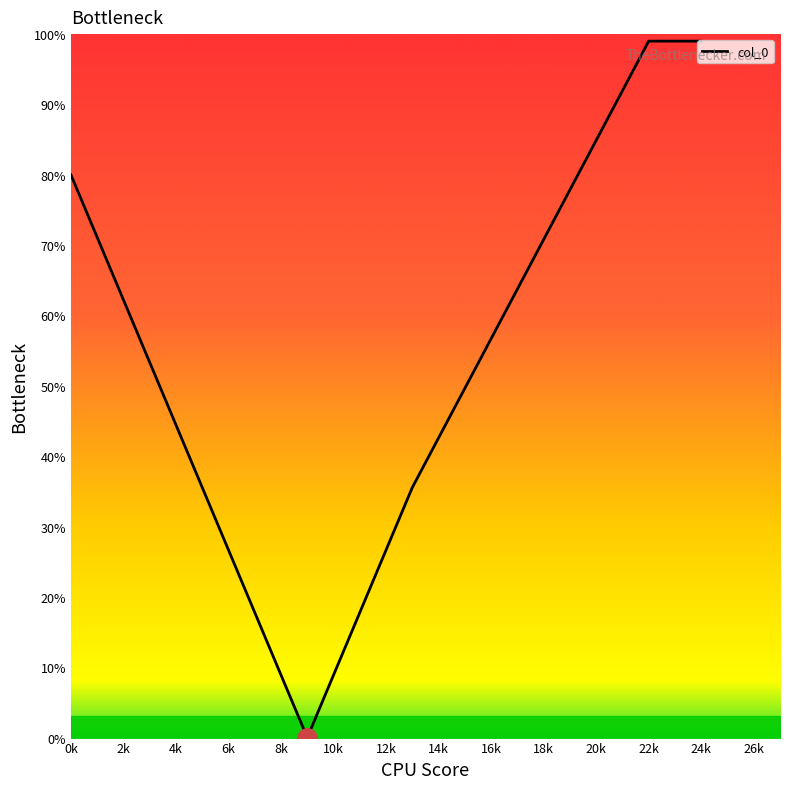

What is the greatest value displayed?

99.0